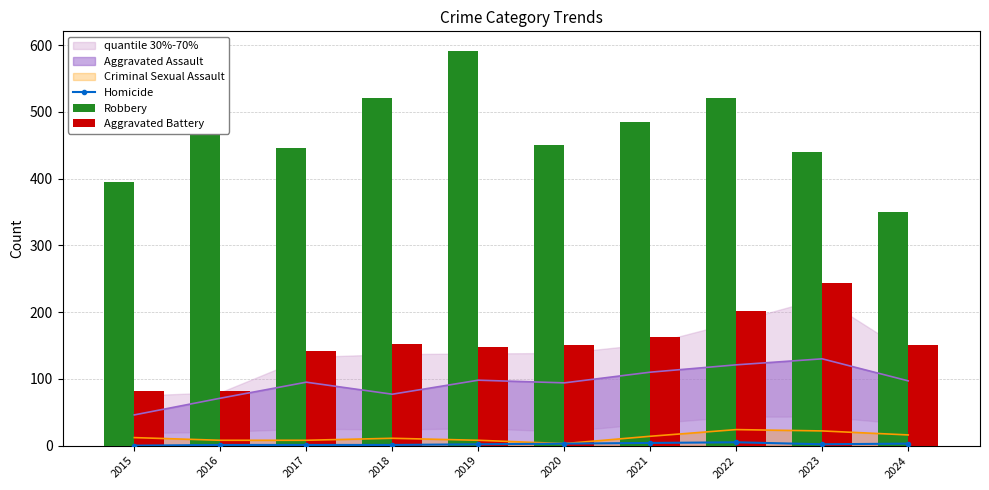

What is the difference between the maximum and second lowest values in the Homicide series?

4